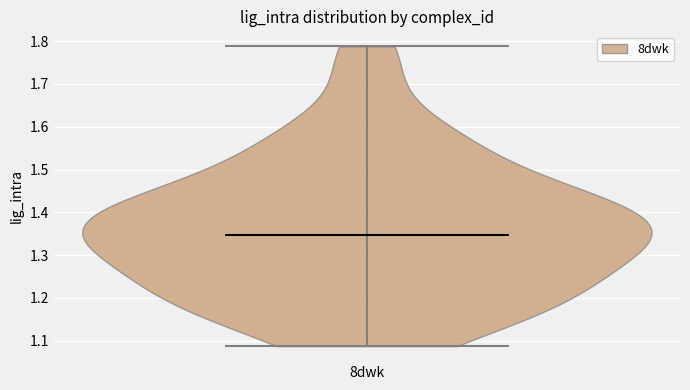

What is the highest point the violin for 8dwk reaches on the y-axis? The values are not printed on the chart, so give them approximately, as read against the axis.

1.79